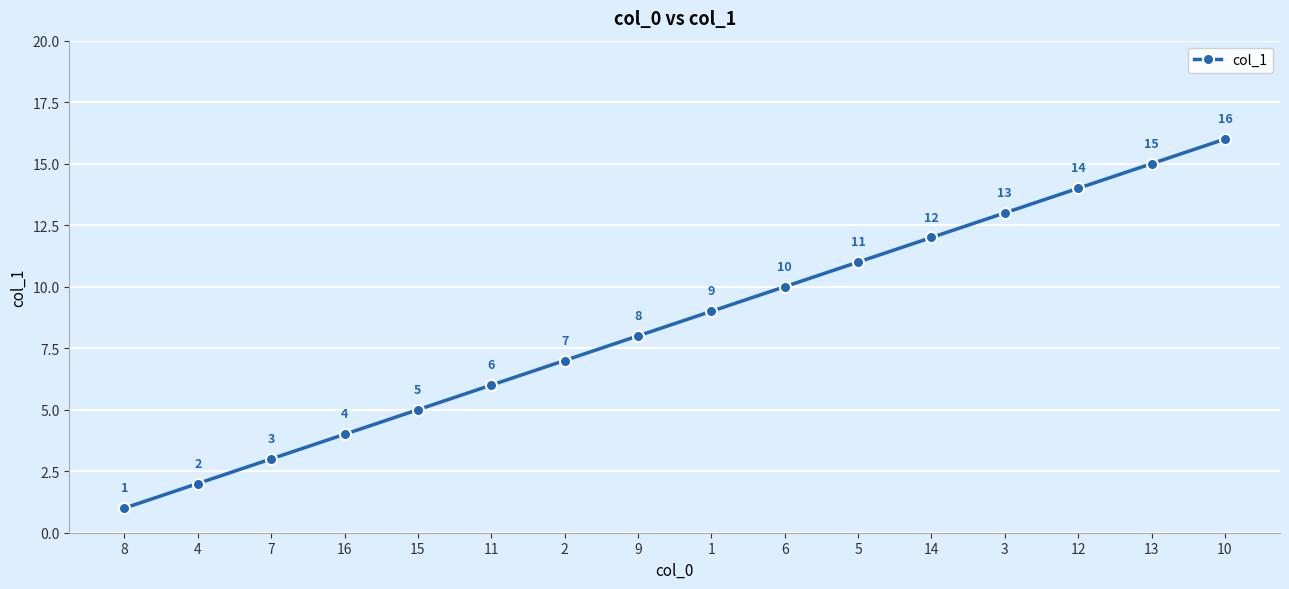

Reading left to right, transcribe all the data shown in this chart.

1	2	3	4	5	6	7	8	9	10	11	12	13	14	15	16